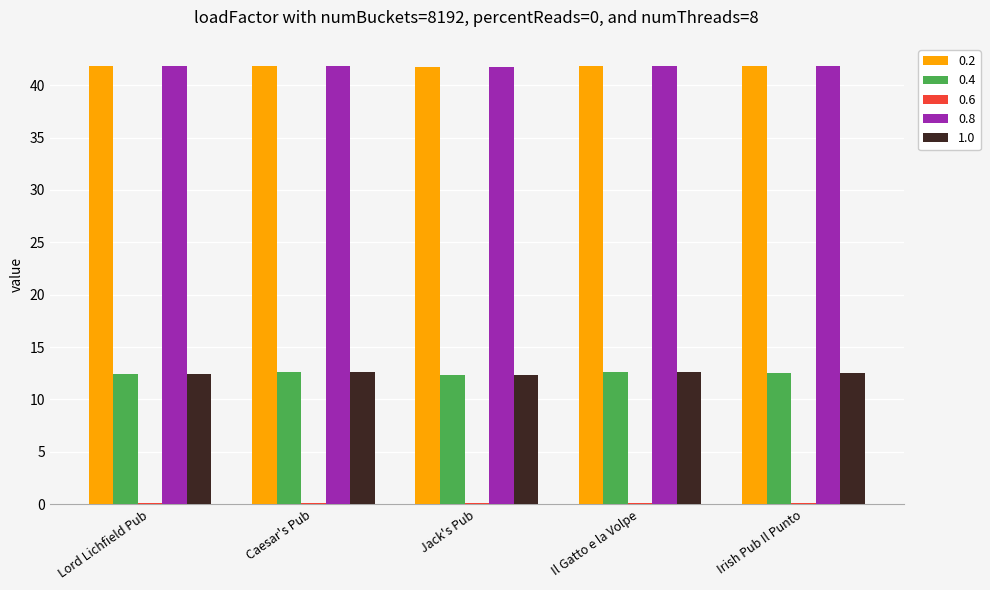

Is the value of 0.2 at Irish Pub Il Punto greater than the value of 1.0 at Lord Lichfield Pub?

Yes